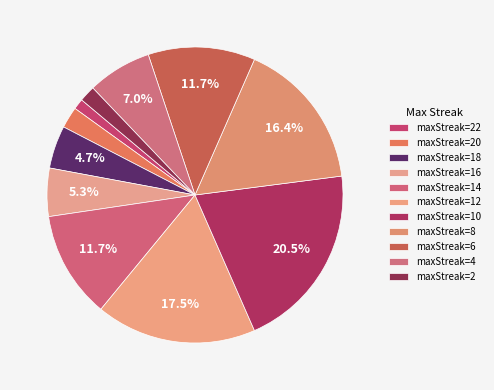

How many segments does this pie chart have?

11